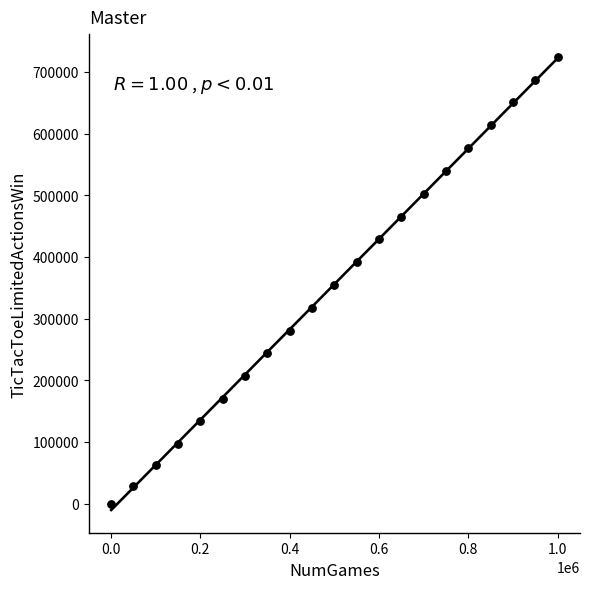

What is the range of X values (max minus min)?

1000000